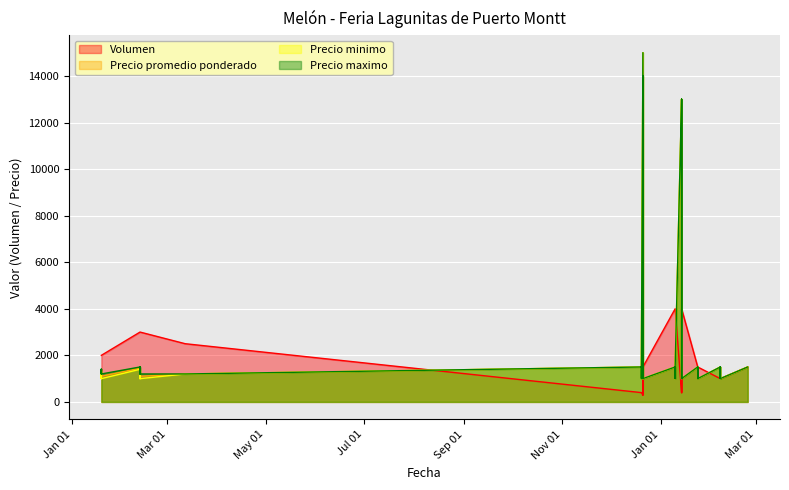

How many data points does each series have?

40